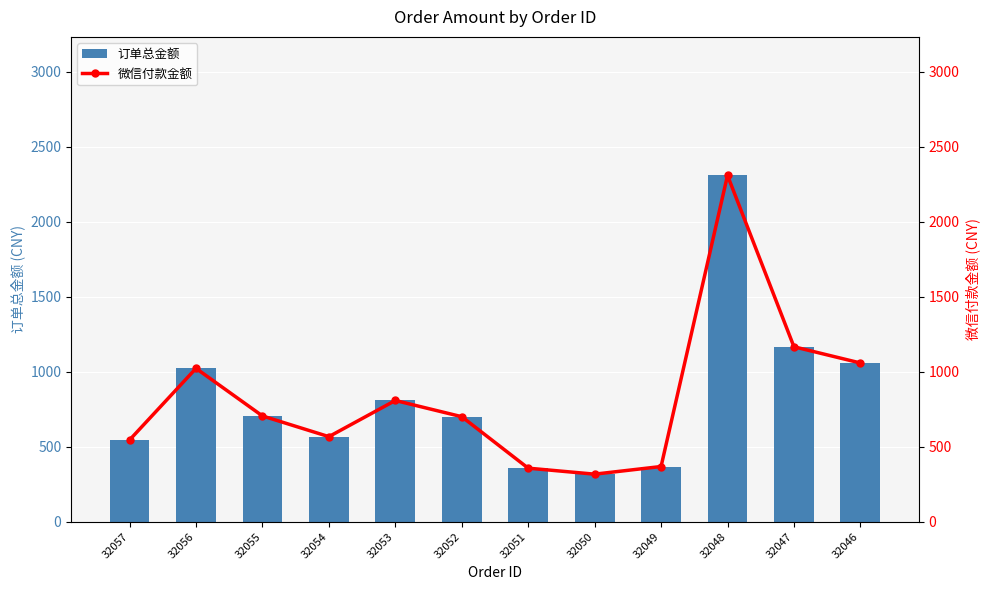

Which label corresponds to the largest value in the chart?

32048